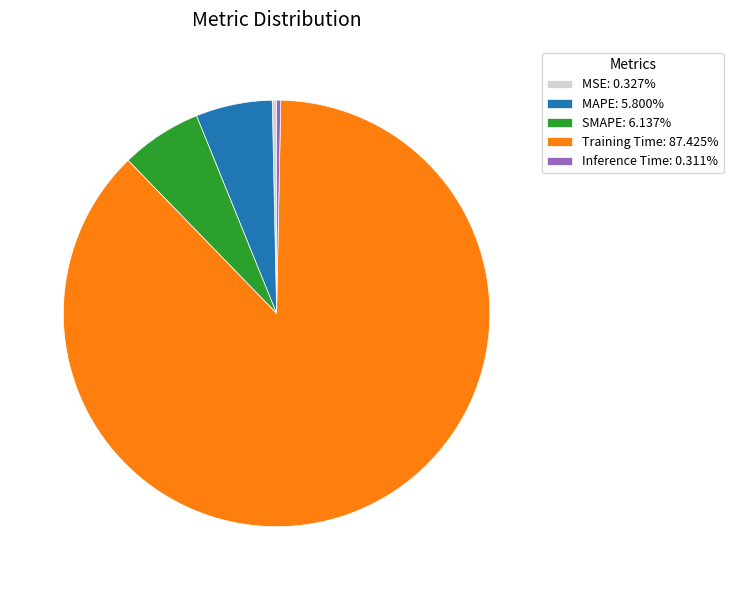

Is there any slice that represents more than half of the pie?

Yes